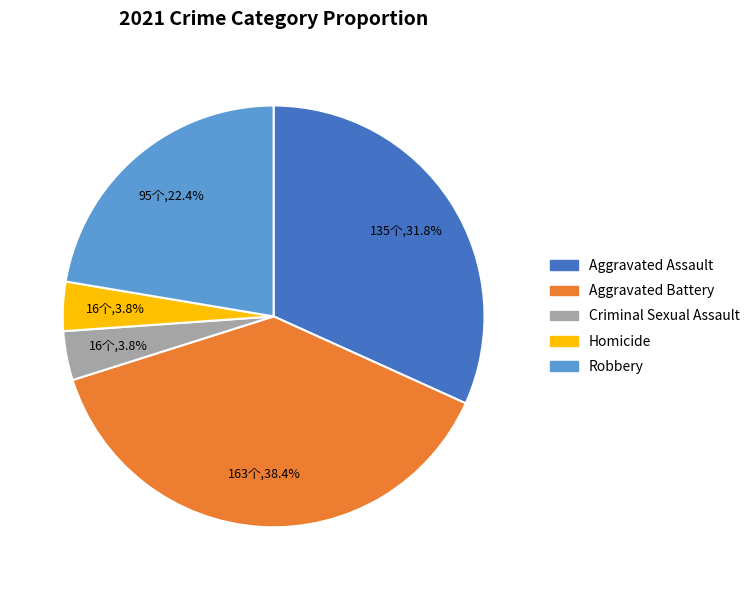

How many slices are in this pie chart?

5